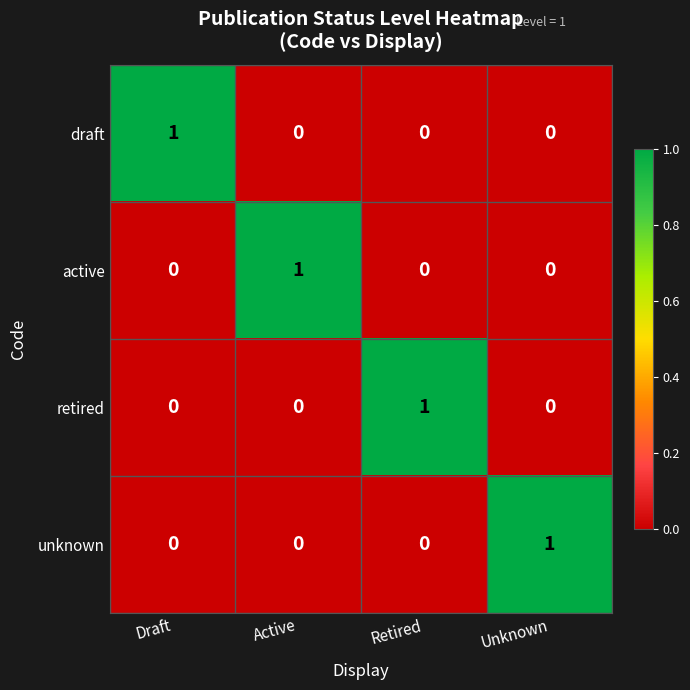

Reading right to left, extract all data points from this chart.

draft: 0	0	0	1
active: 0	0	1	0
retired: 0	1	0	0
unknown: 1	0	0	0